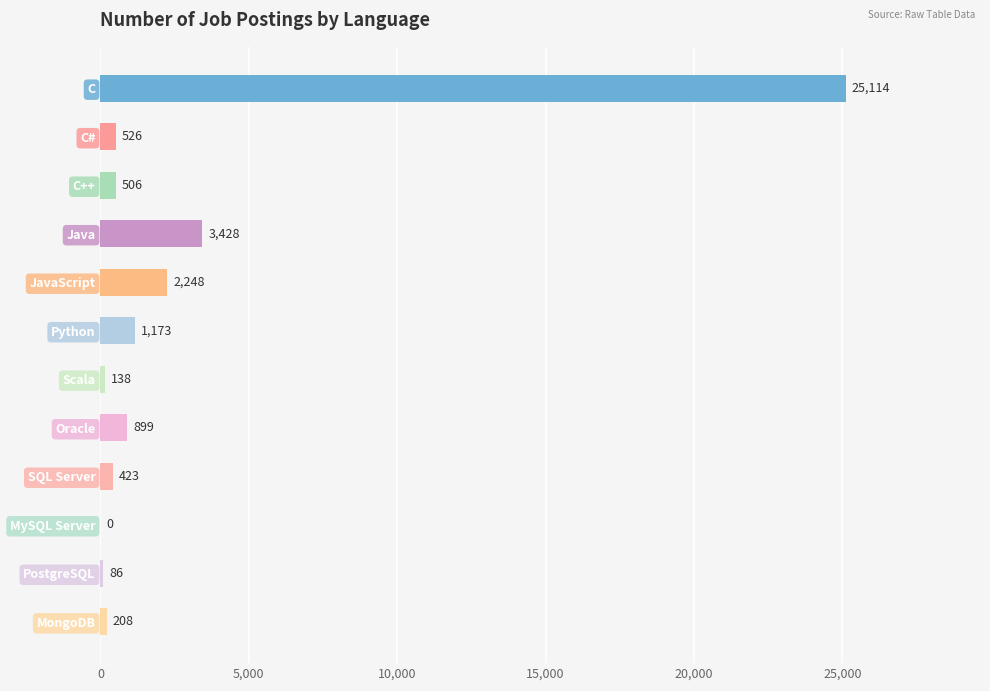

What is the sum of the values at C# and PostgreSQL?

612